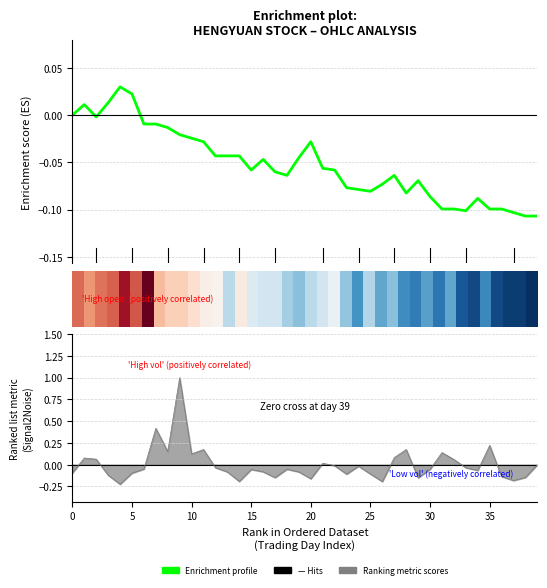

What is the approximate value of Enrichment profile at 35?

-0.1